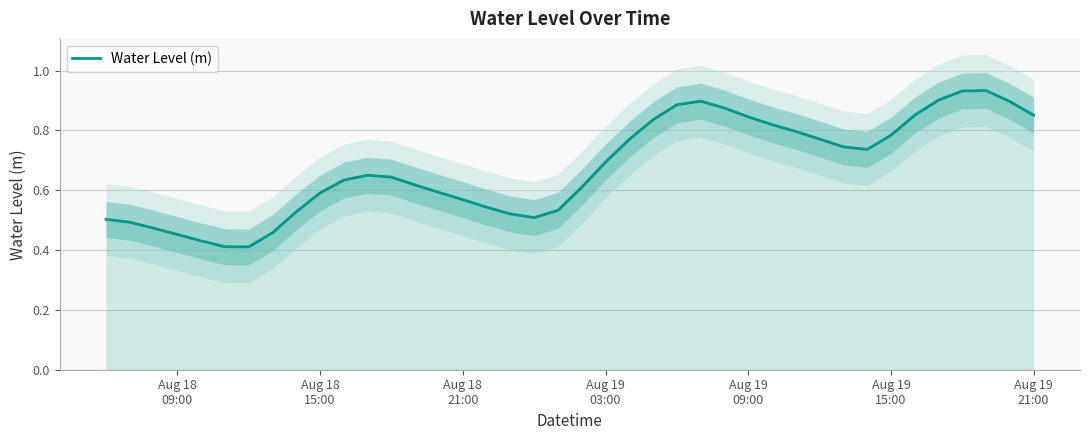

How many series are shown in this chart?

1